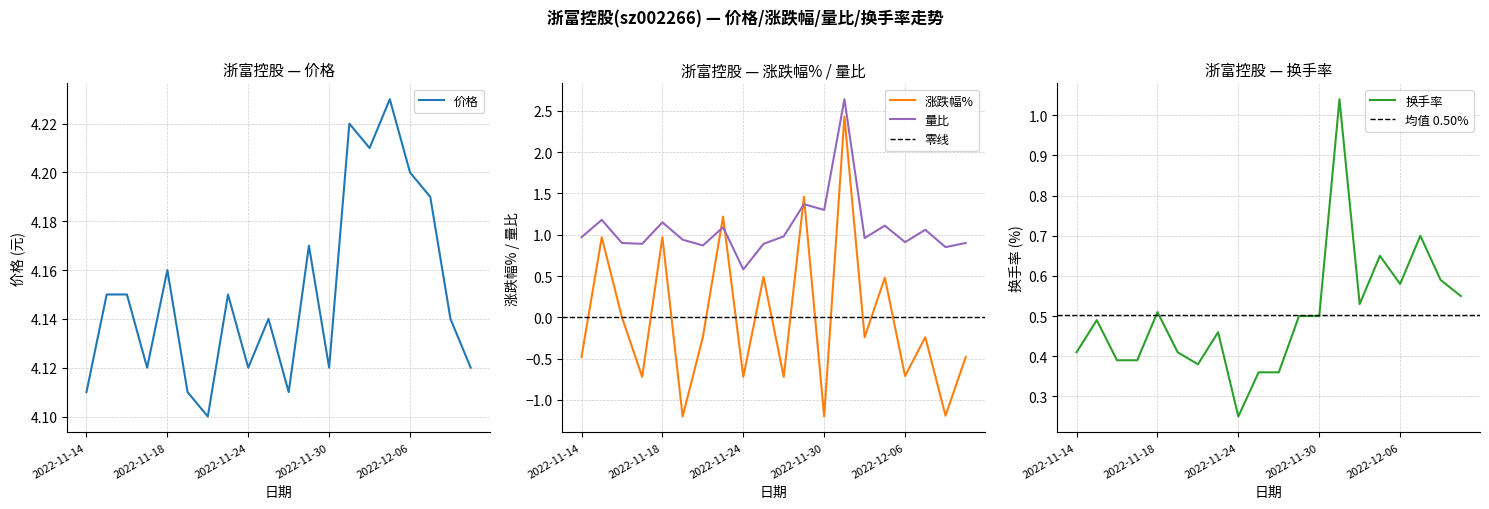

Which series ends up on top after the final intersection of 涨跌幅% and 换手率?

换手率